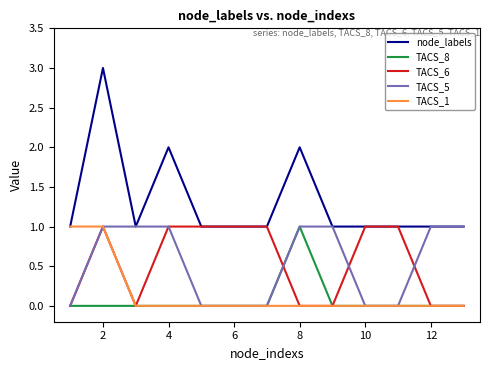

How many values in the TACS_5 series are below 1?

6